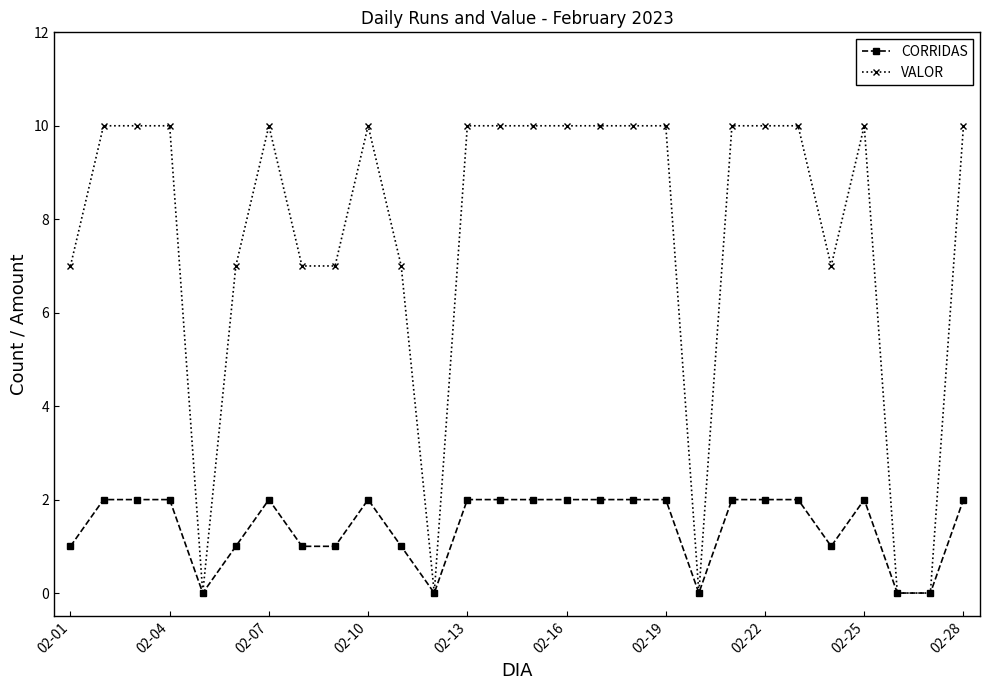

What is the value of the VALOR point at the 13th from the left?

10